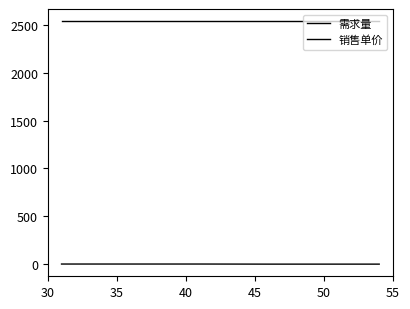

Does the chart display data point markers on the line(s)?

No